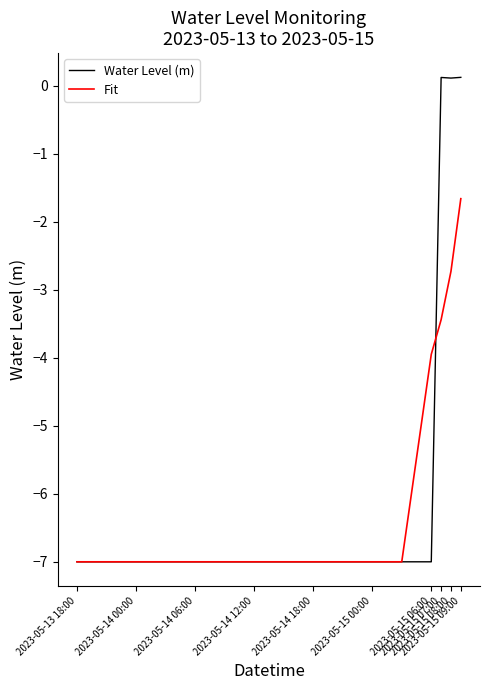

List the series in order of their peak value, highest first.

Water Level (m), Fit